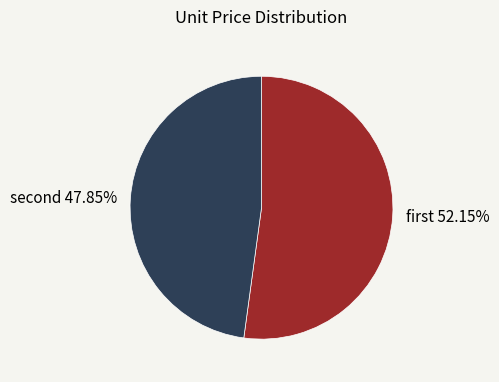

What is the largest slice in the pie chart?

first